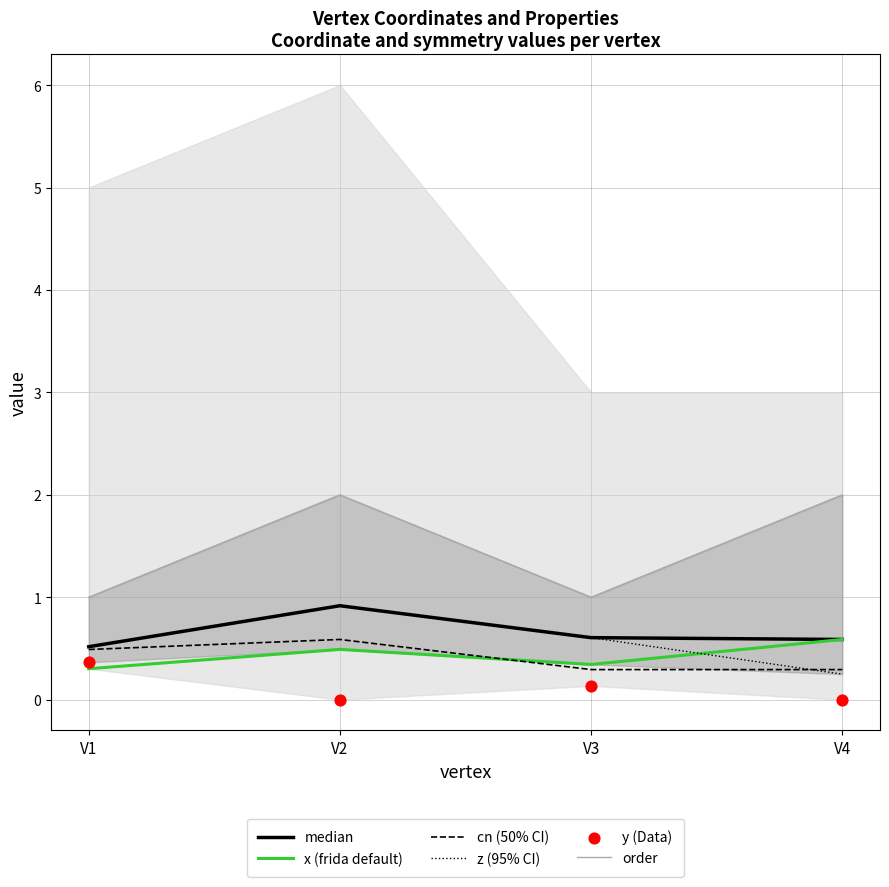

Which series has the largest Y range (max minus min)?

order